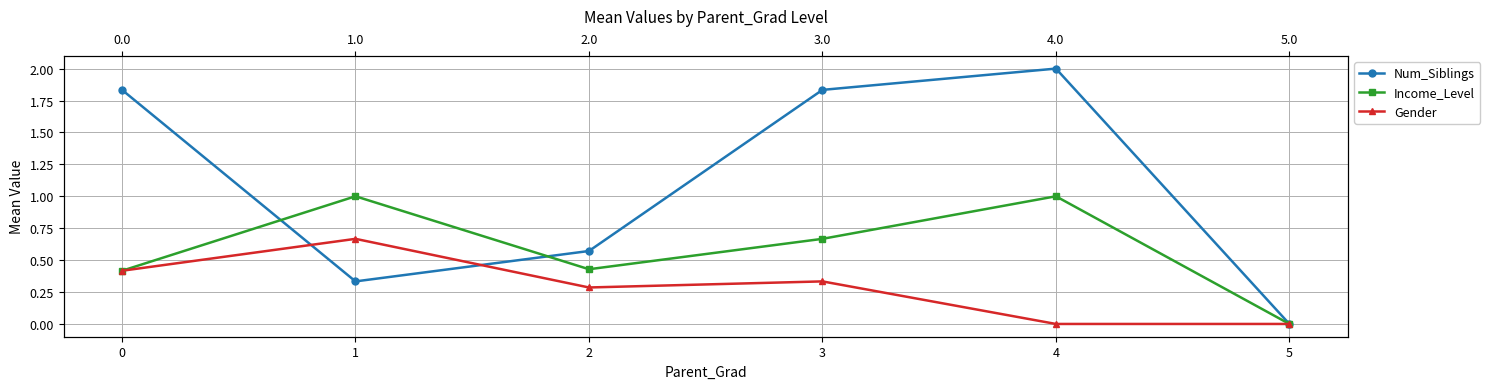

True or false: Num_Siblings has a value of 3.5 at 4.

False